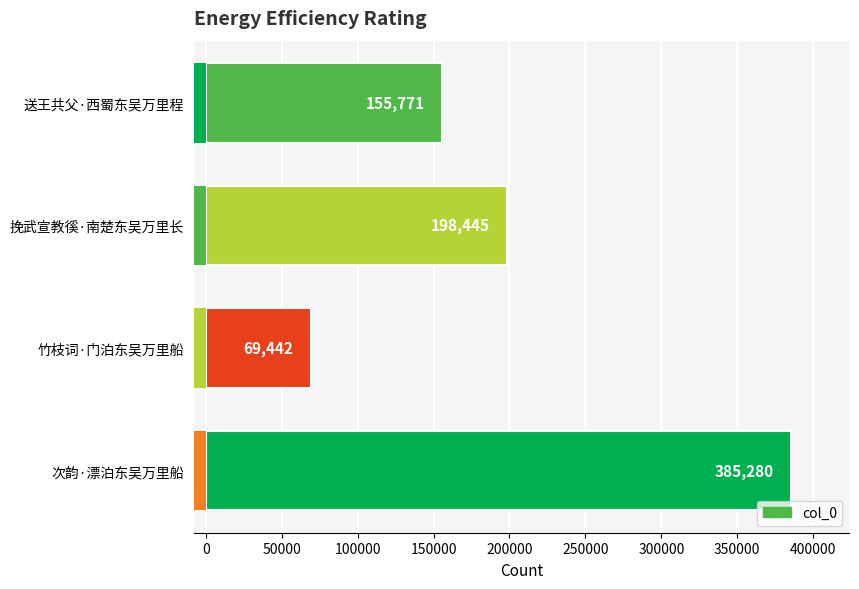

What is the sum of all values?

808938